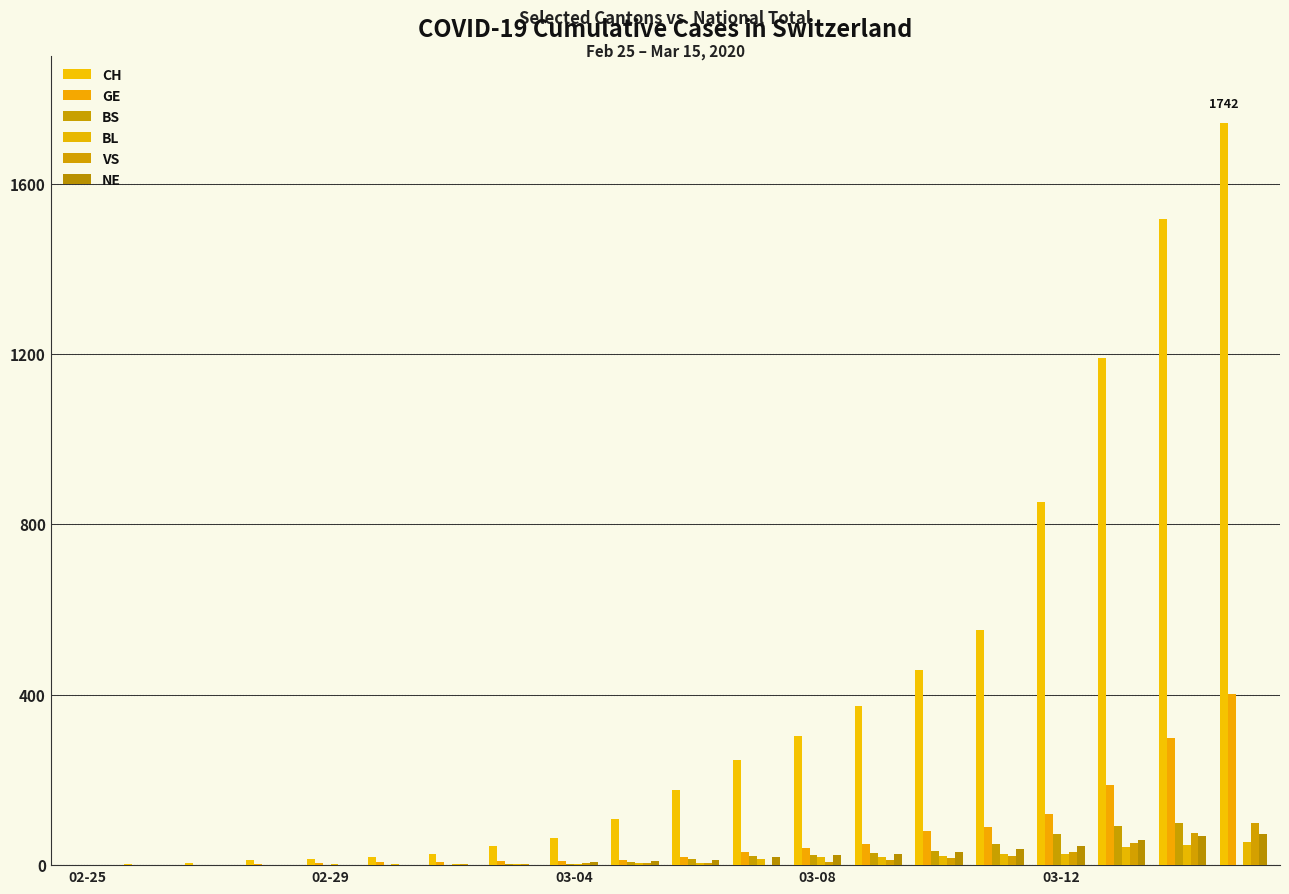

Reading right to left, what are all the values shown in this chart?

CH: 1742	1516	1191	852	551	458	373	303	247	176	109	63	46	26	20	14	11	4	2	1
GE: 401	298	188	121	90	79	49	40	30	18	13	9	9	7	7	5	3	1	1	0
BS: 0	100	92	73	49	33	28	24	21	15	8	3	3	1	1	1	1	1	0	0
BL: 54	47	42	26	26	22	20	19	15	6	6	2	2	2	2	2	1	0	0	0
VS: 98	76	53	30	22	17	12	7	0	6	5	4	3	3	0	1	1	0	0	0
NE: 74	68	59	46	37	31	27	24	18	13	9	8	0	0	1	0	0	0	0	0